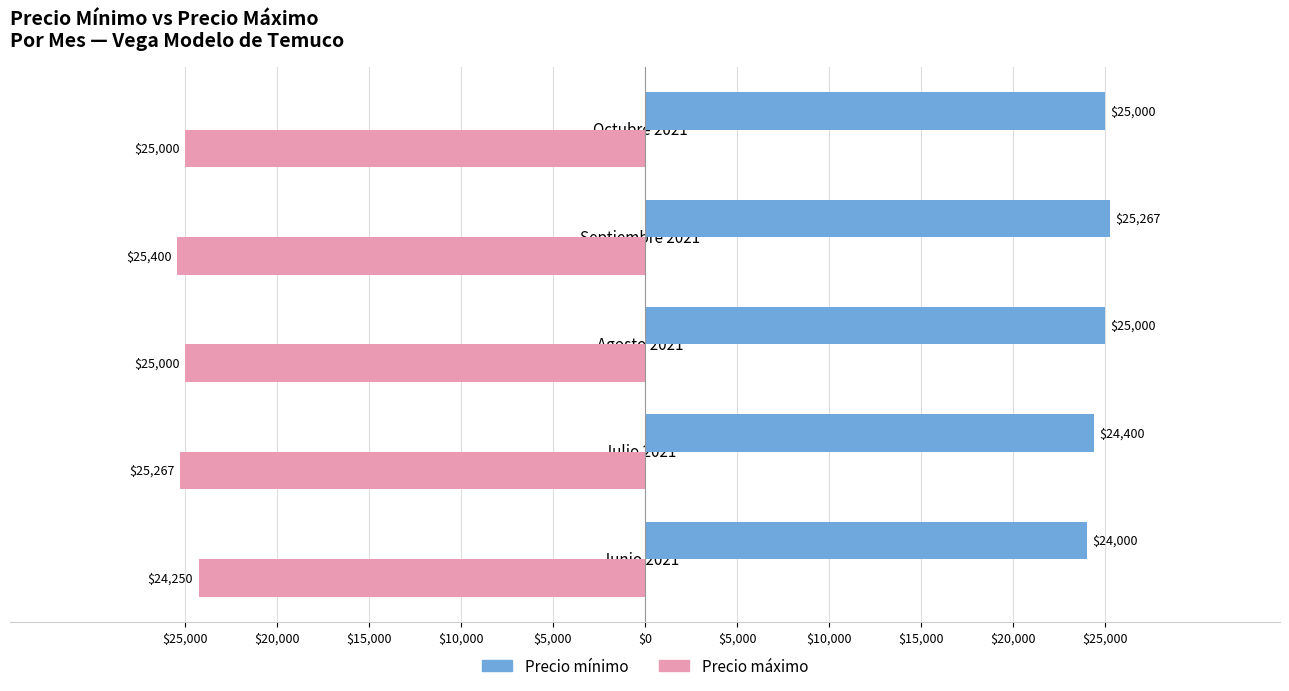

Is it true that Precio minimo equals 25267 at Septiembre 2021?

True